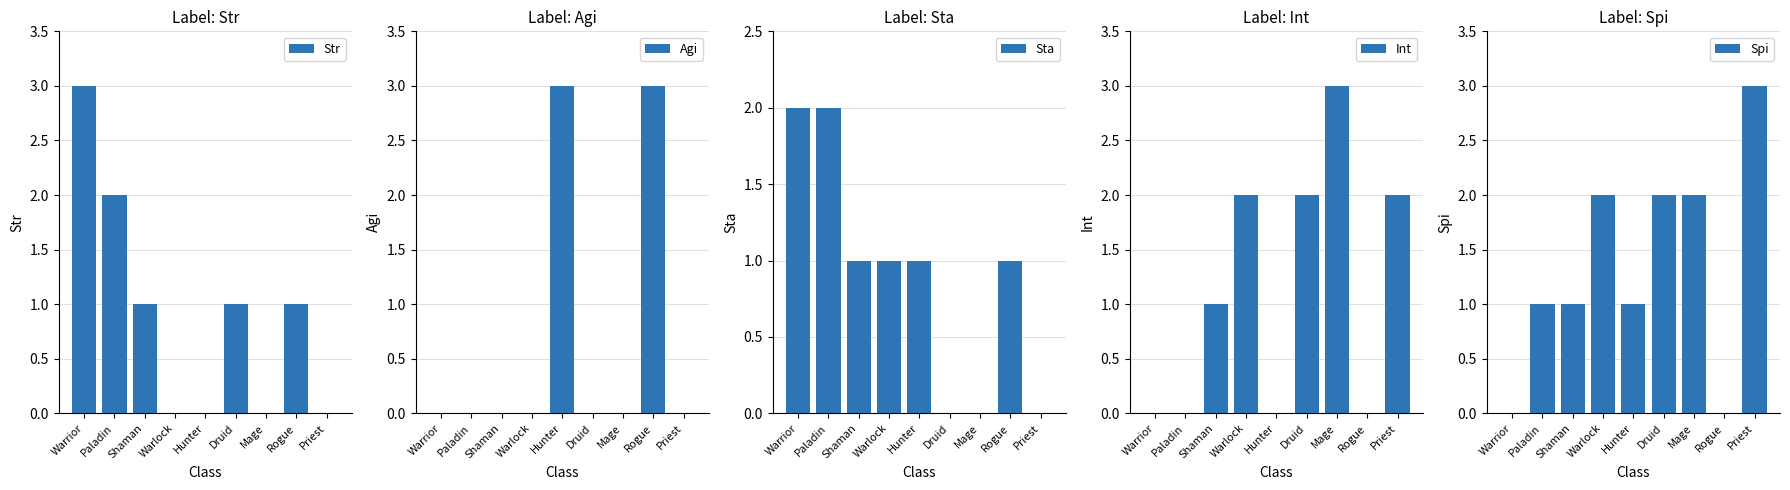

At which label does Spi first exceed 1?

Warlock